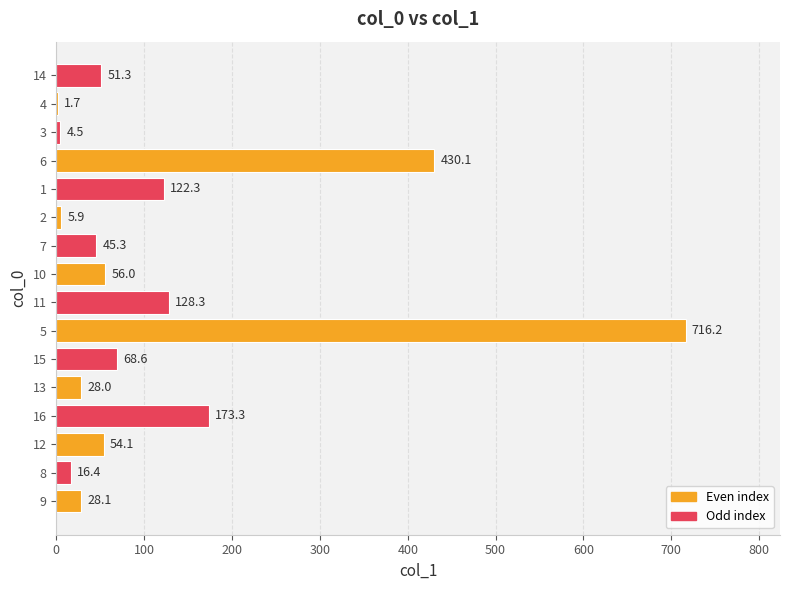

What is the maximum value shown in the chart?

716.2